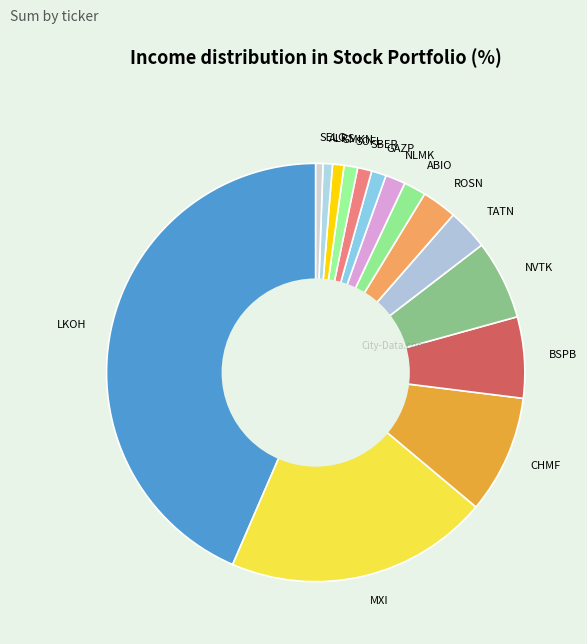

Is there a majority slice in this chart?

No